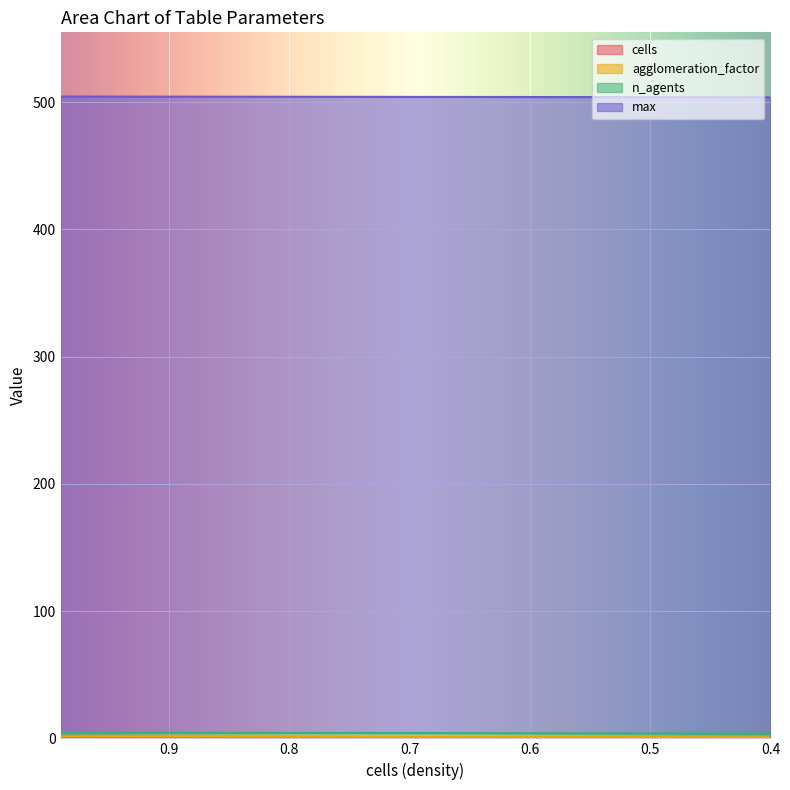

At 0.75, list the series in order from largest to smallest.

max, n_agents, cells, agglomeration_factor